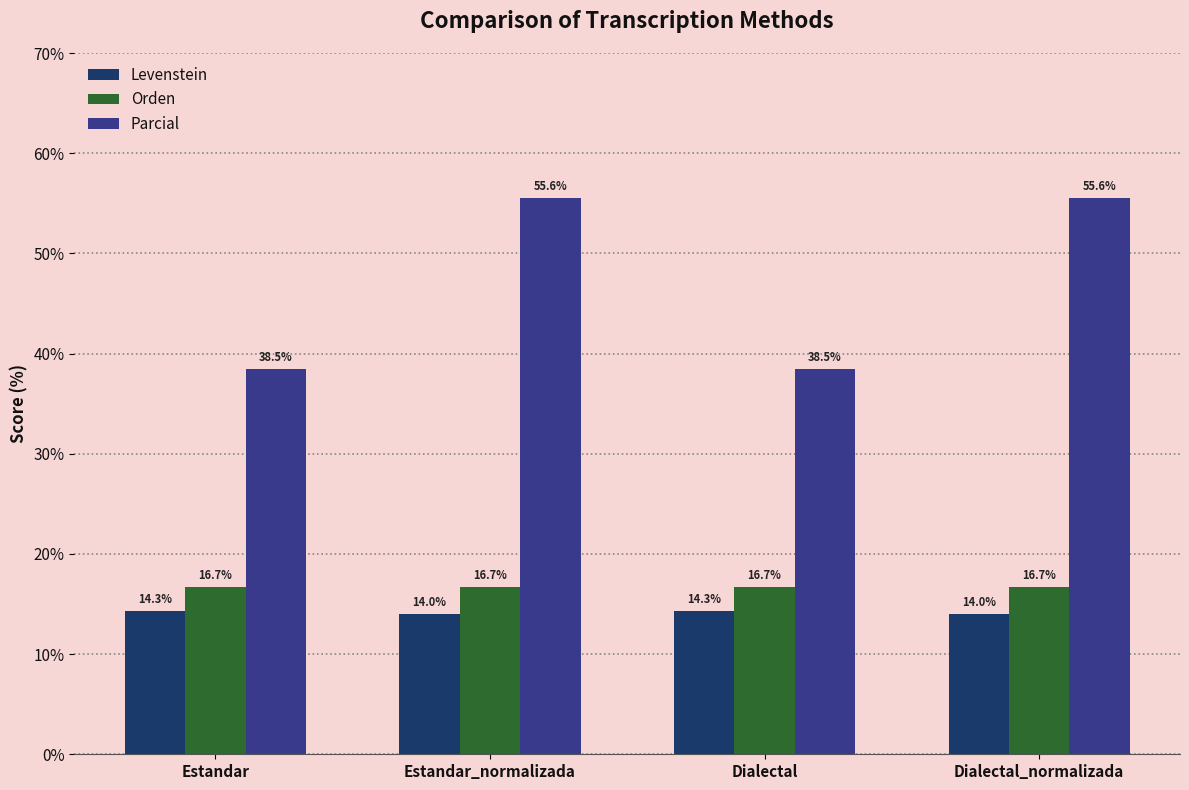

What is the minimum value shown in the chart?

14.0